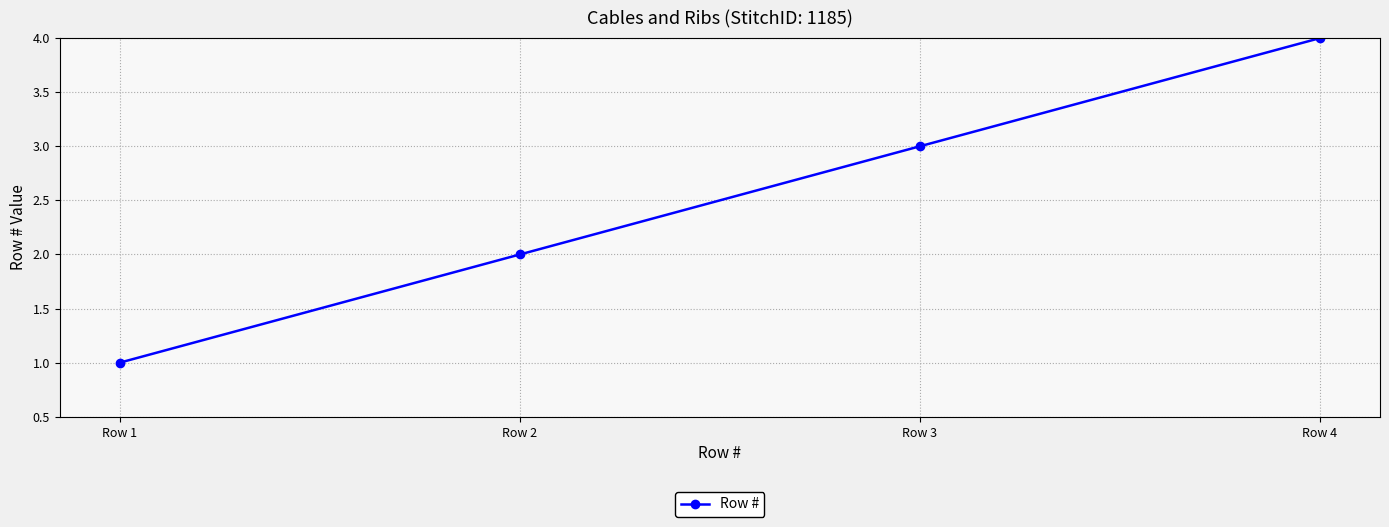

What is the sum of all values?

10